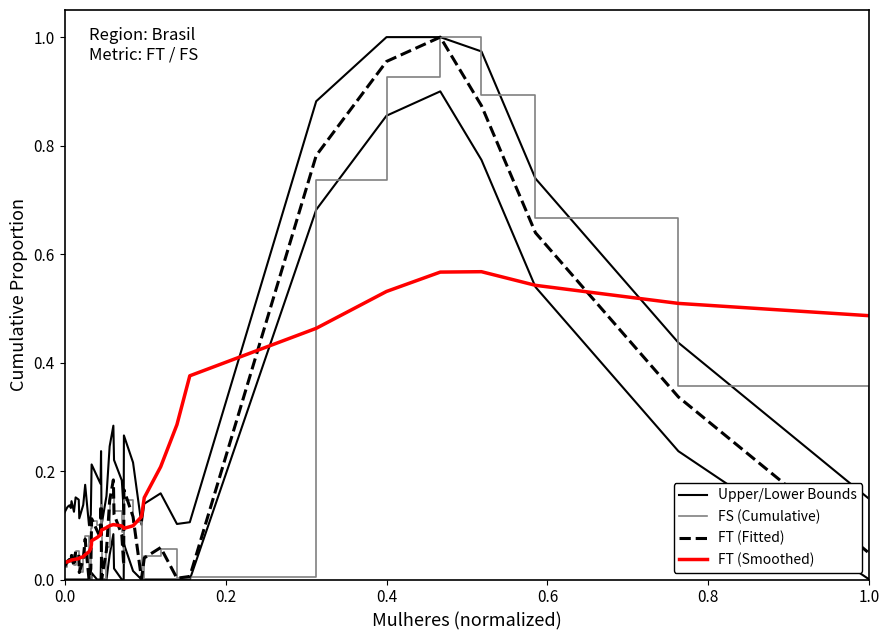

True or false: Upper/Lower Bounds has a value of 0.1 at 31.

False